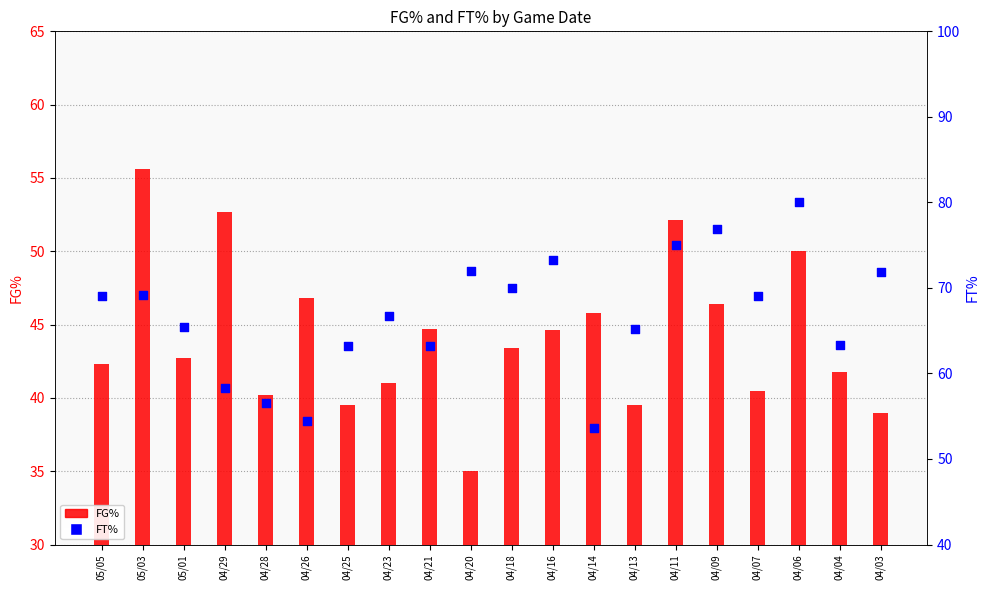

At which category is the sum across all series the highest?

04/06